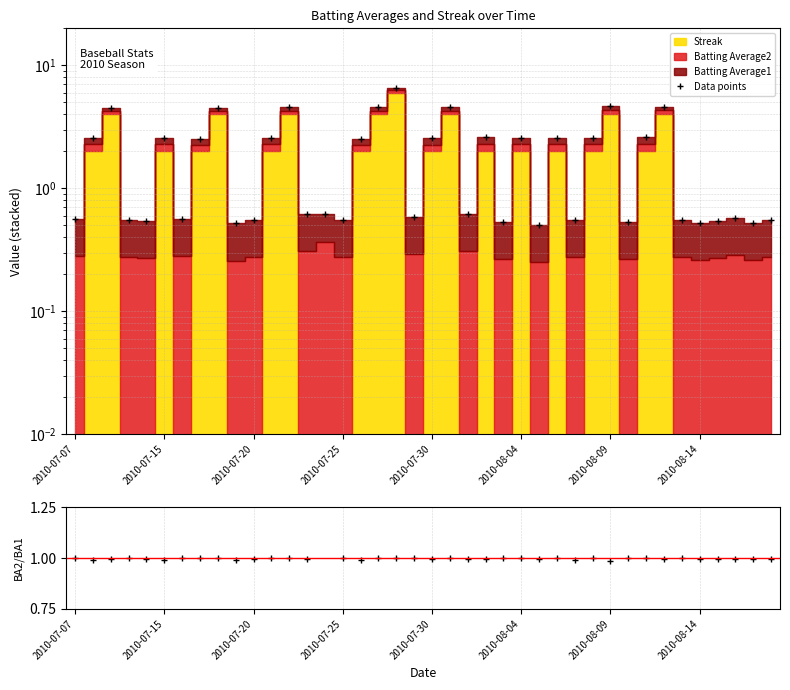

What is the difference between the maximum and minimum values?

6.1